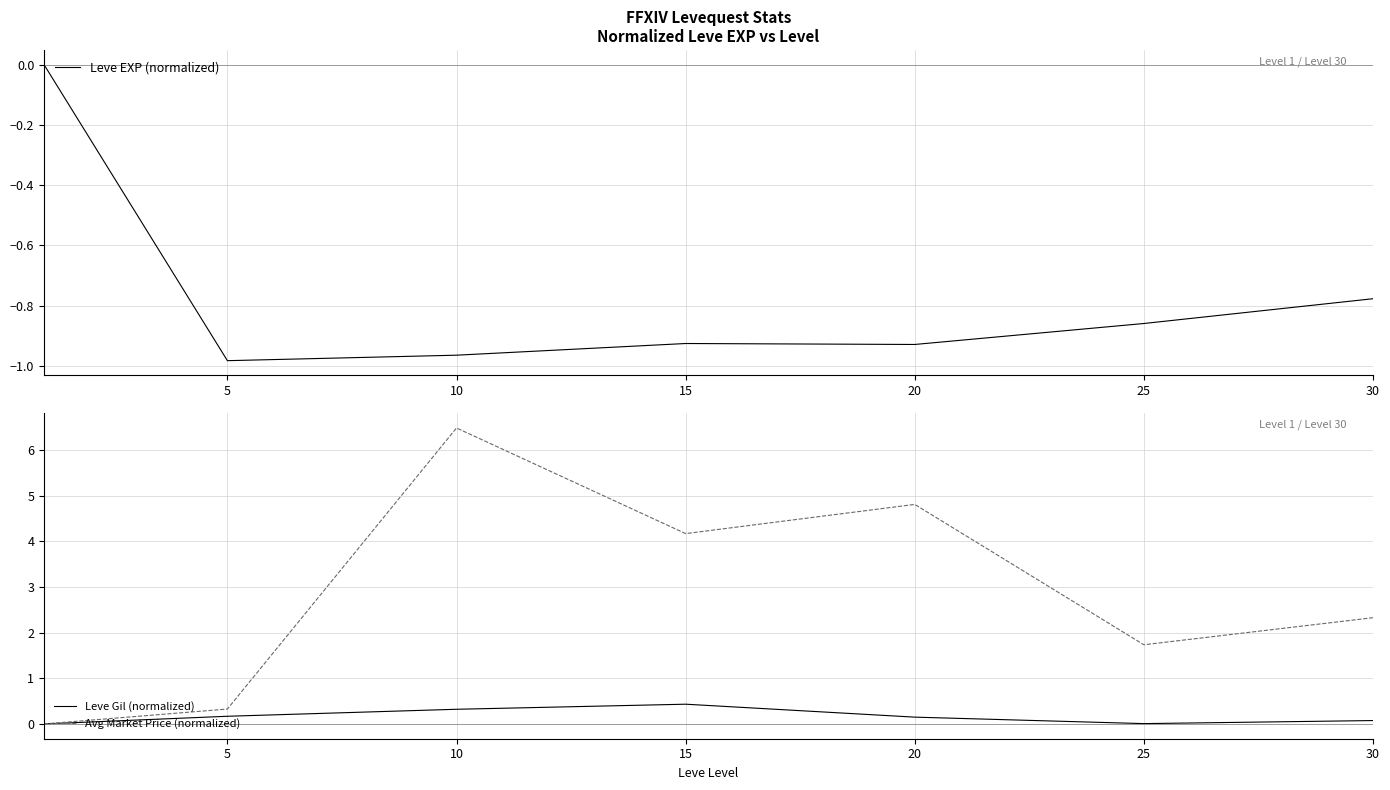

What is the average value of the Leve EXP (normalized) series?

-0.8